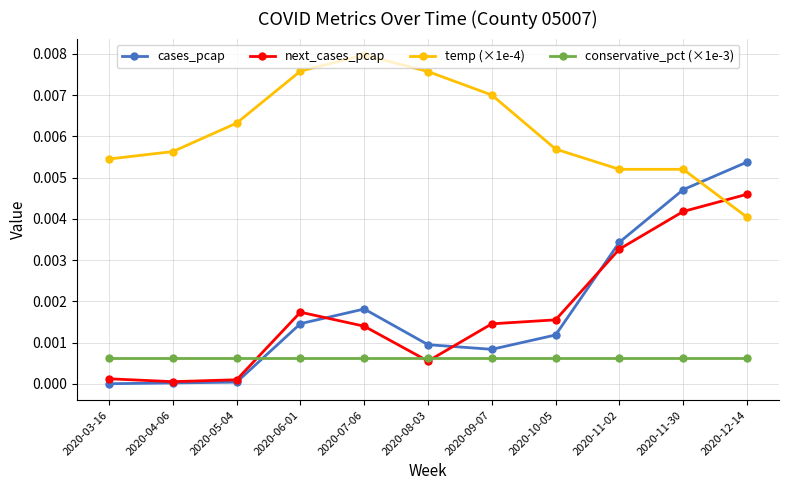

Which series changed the most between 2020-09-07 and 2020-11-30?

cases_pcap